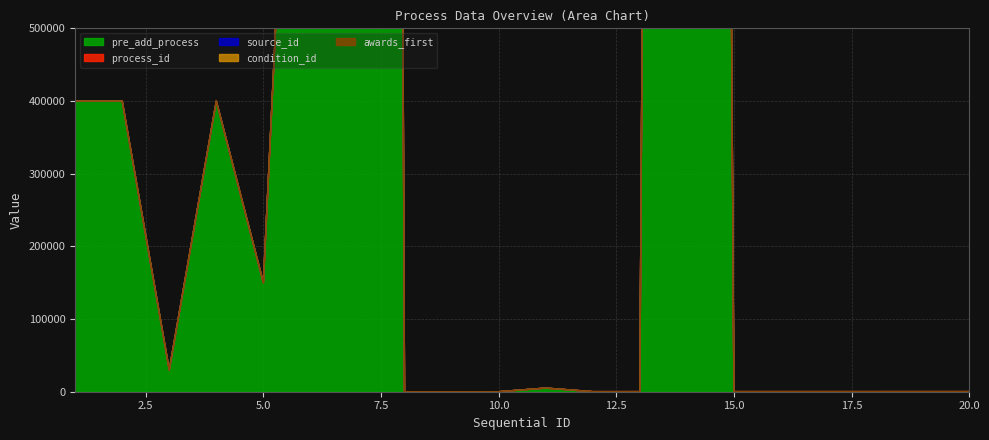

How many data points does each series have?

20